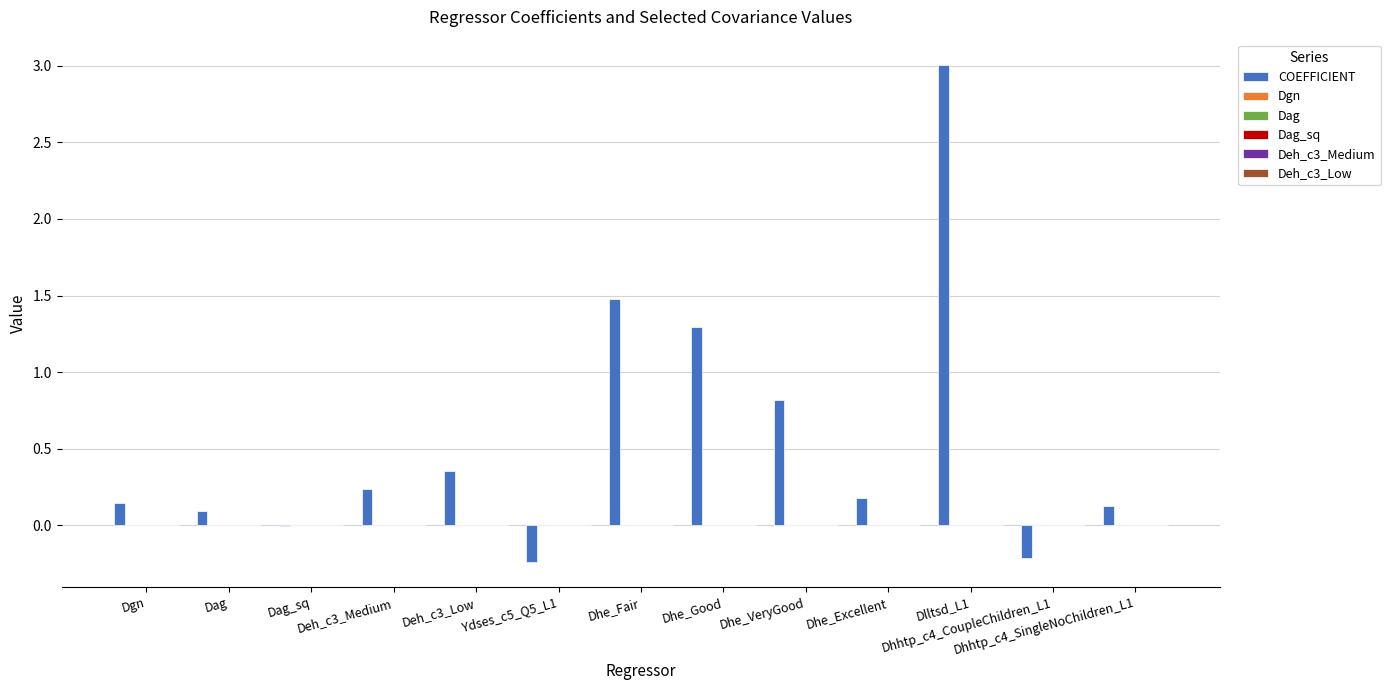

Which series has the largest total across all categories?

COEFFICIENT